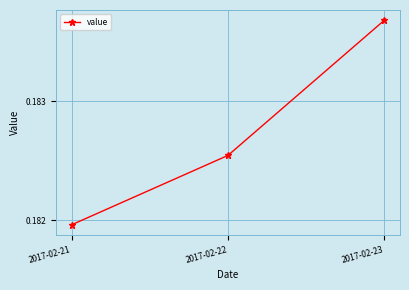

How many values are between 0 and 1?

3